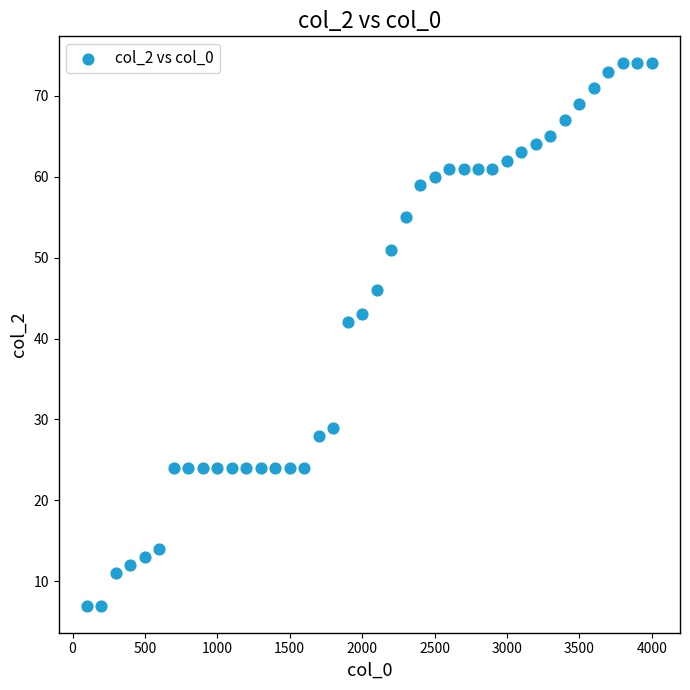

What Y value in the scatter plot is closest to 40?

42